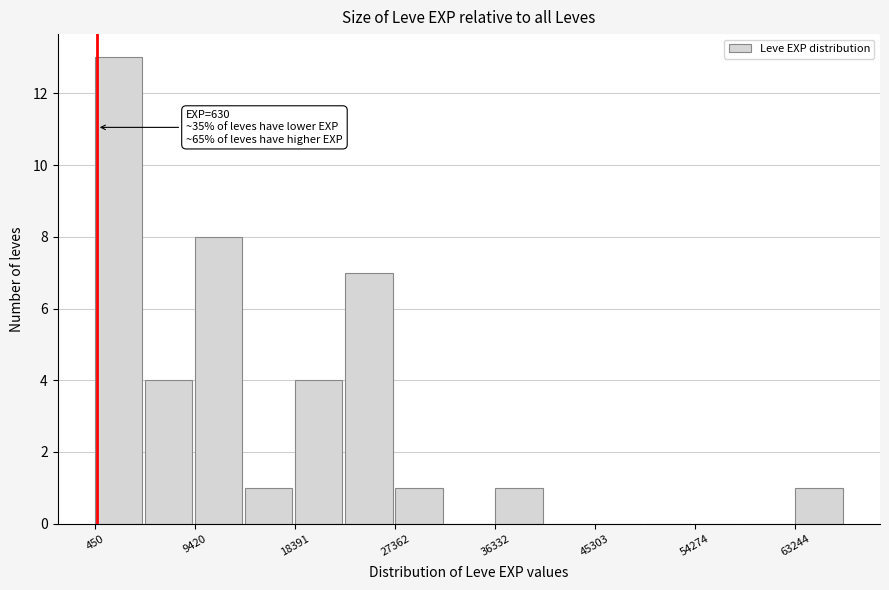

Over which range of the x-axis is the bar tallest?

0 to 5000